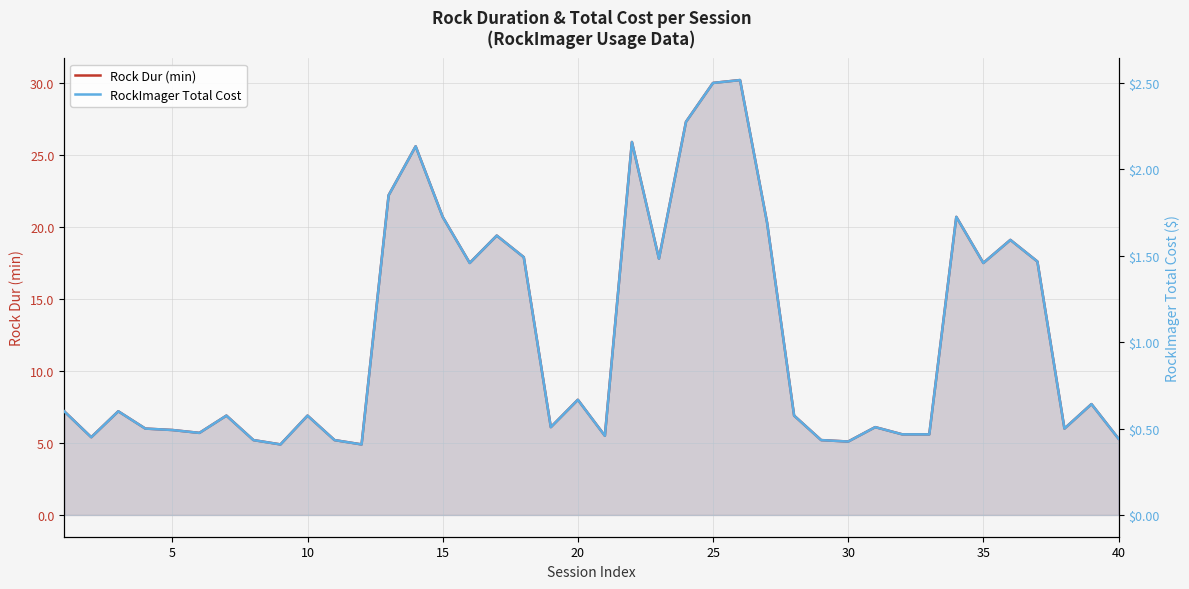

True or false: RockImager Total Cost has more than 0 points higher than both neighbors.

True